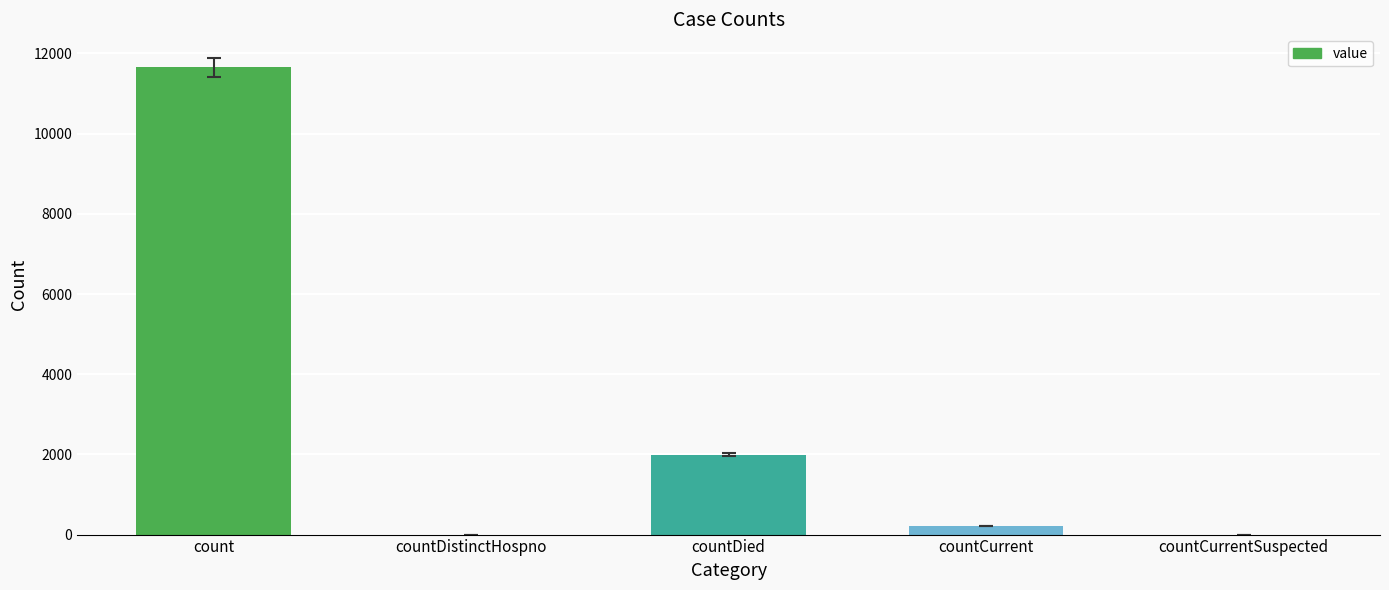

What is the maximum value shown in the chart?

11650